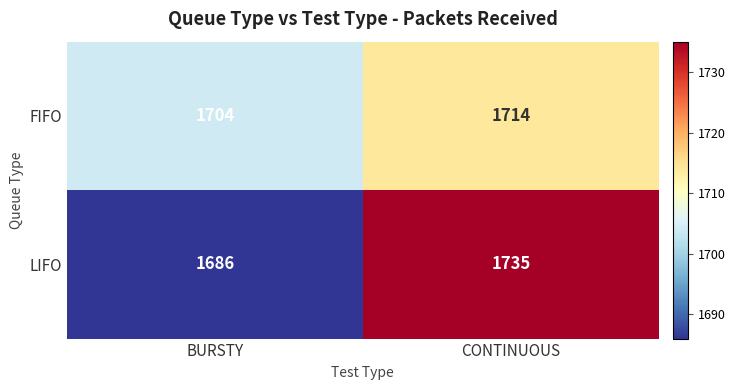

Where is FIFO nearest to the value 1709?

BURSTY